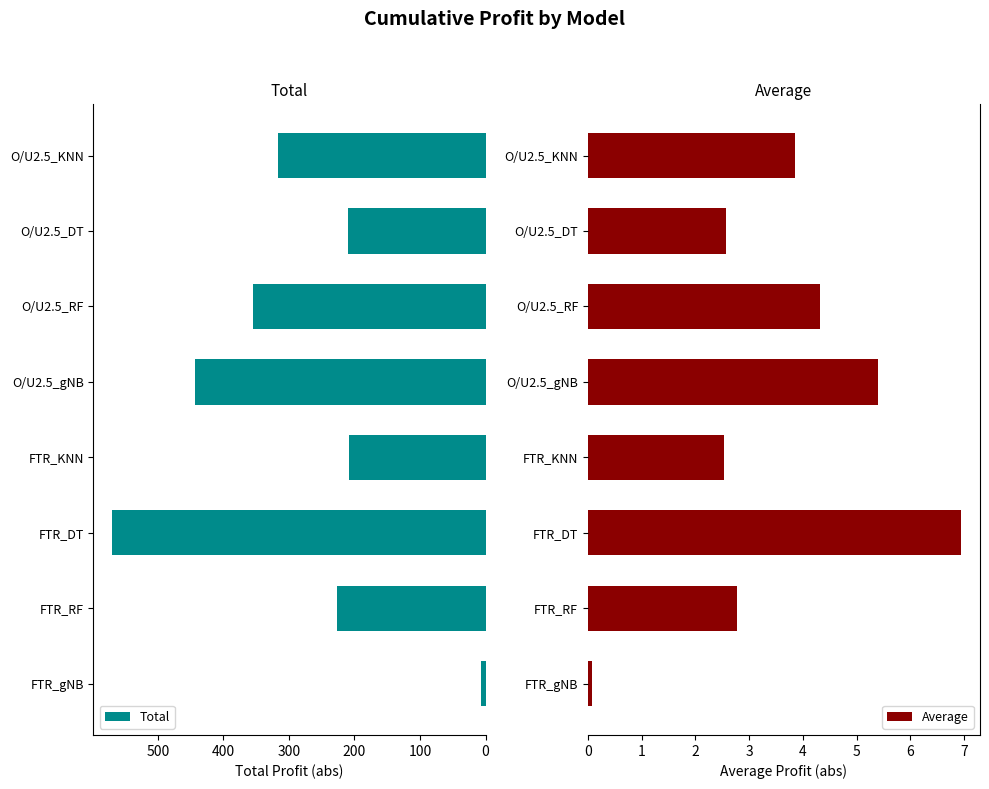

Where is Total nearest to the value 288?

O/U2.5_KNN